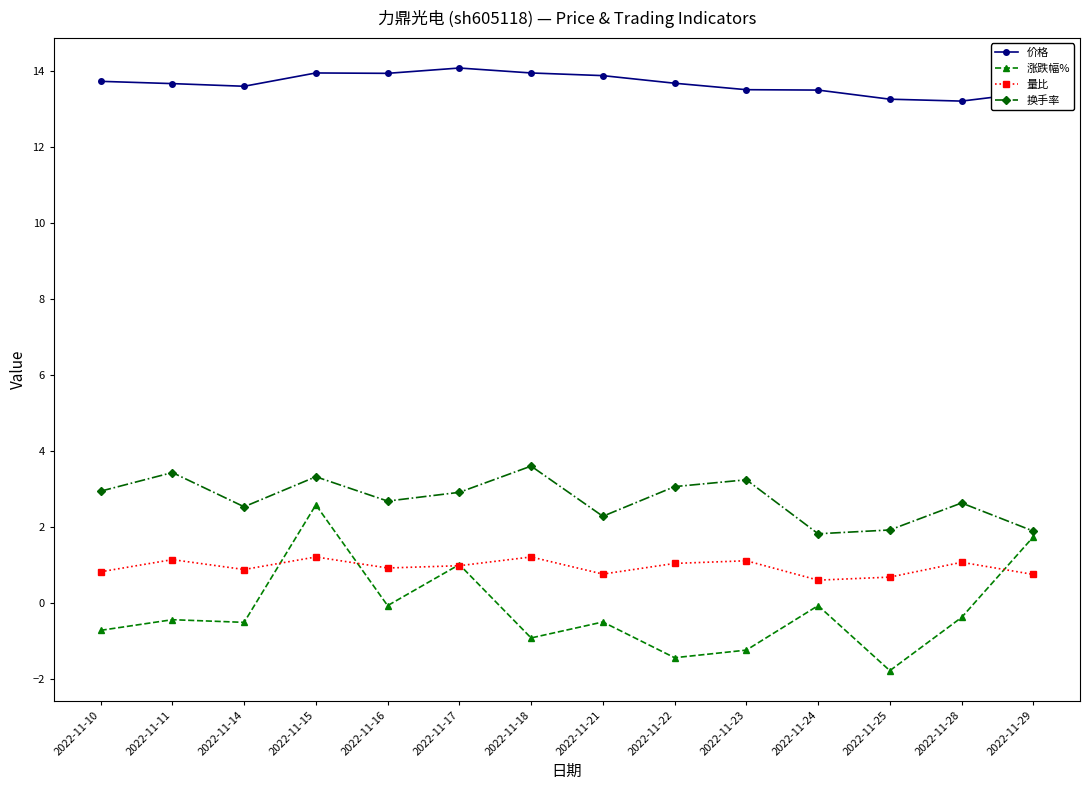

True or false: 换手率 has a value of 4.4 at 2022-11-16.

False